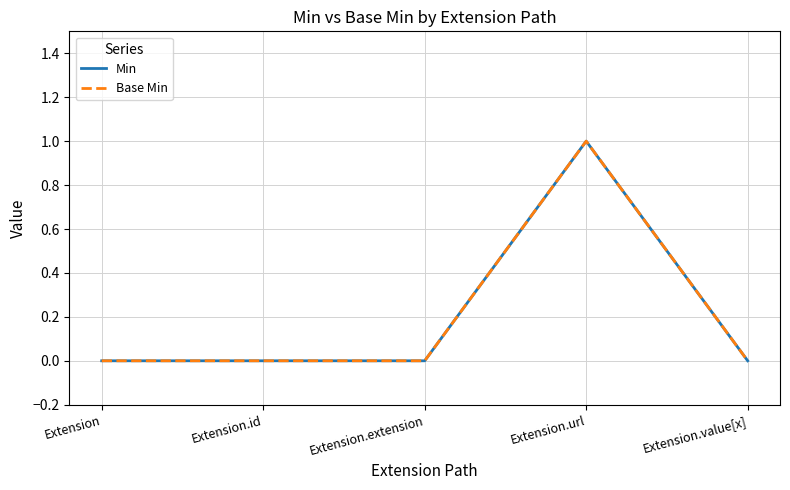

True or false: Base Min and Min cross at least once.

False